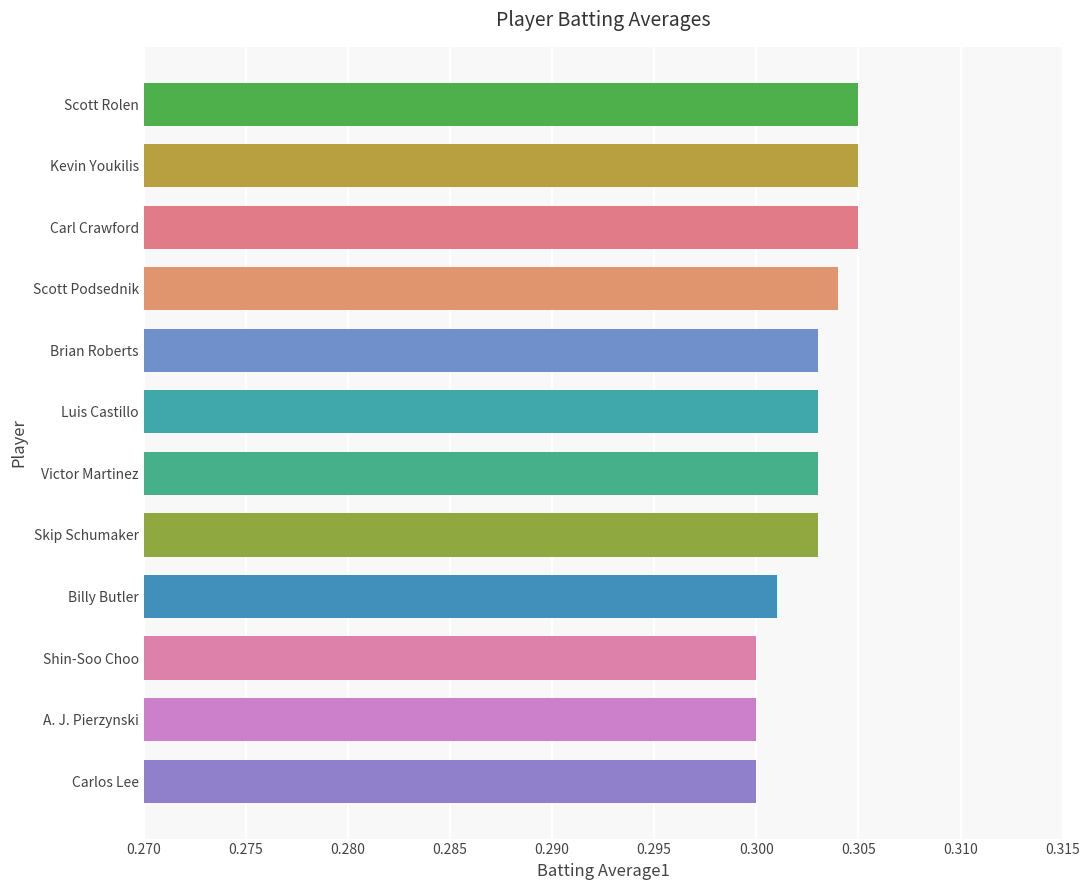

What is the sum of the values at Carlos Lee and Shin-Soo Choo?

0.6